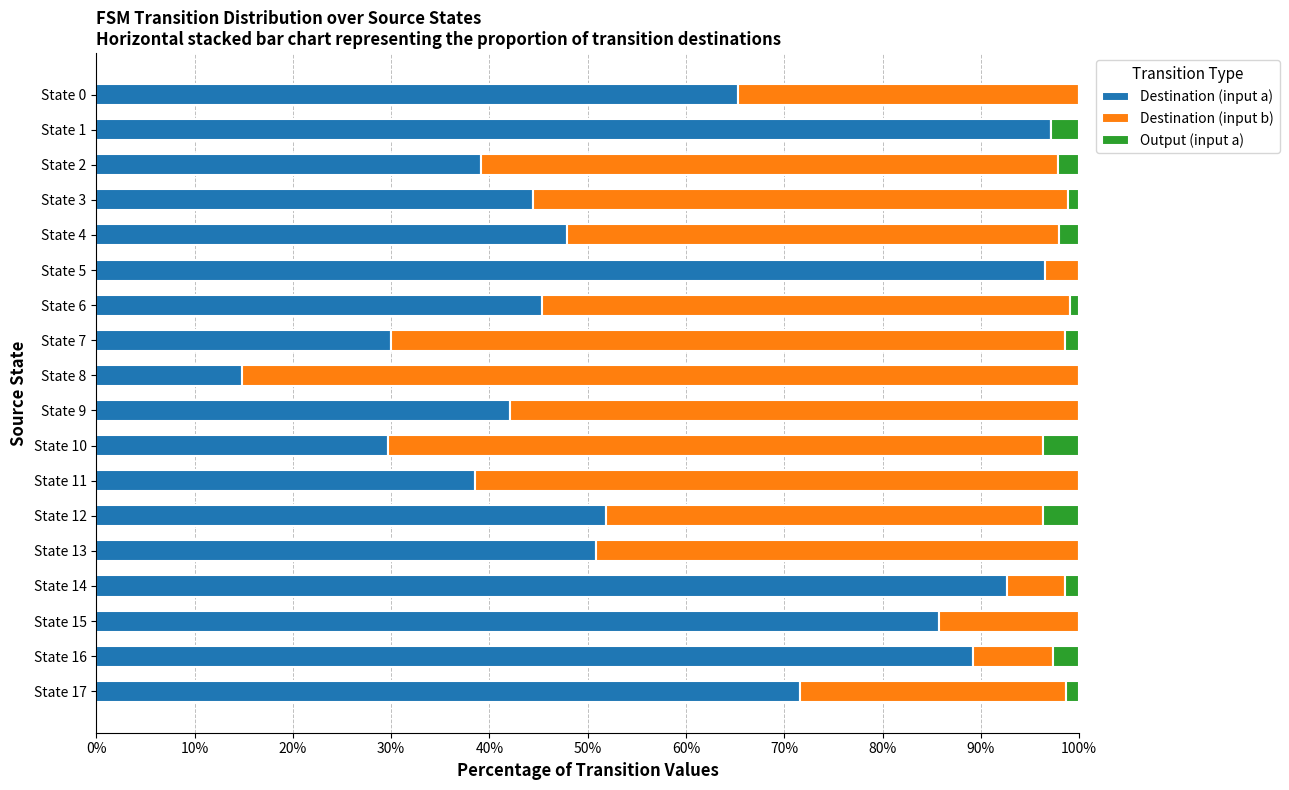

What is the maximum value for Destination (input a)?

97.1